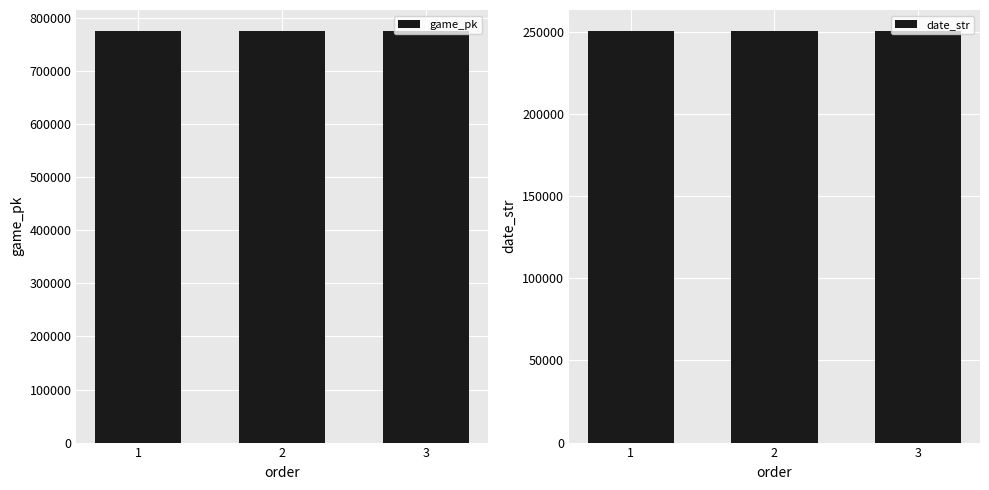

What is the average value of the date_str series?

250904